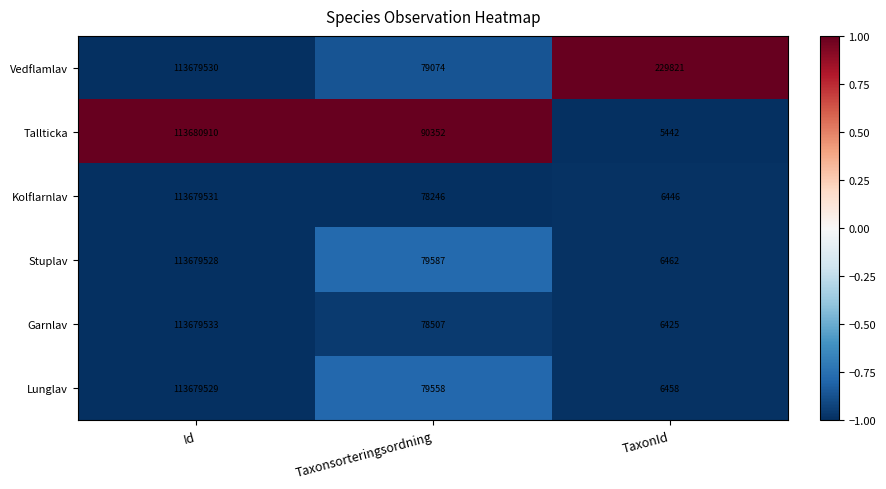

True or false: Kolflarnlav has a value of 78246 at Taxonsorteringsordning.

True